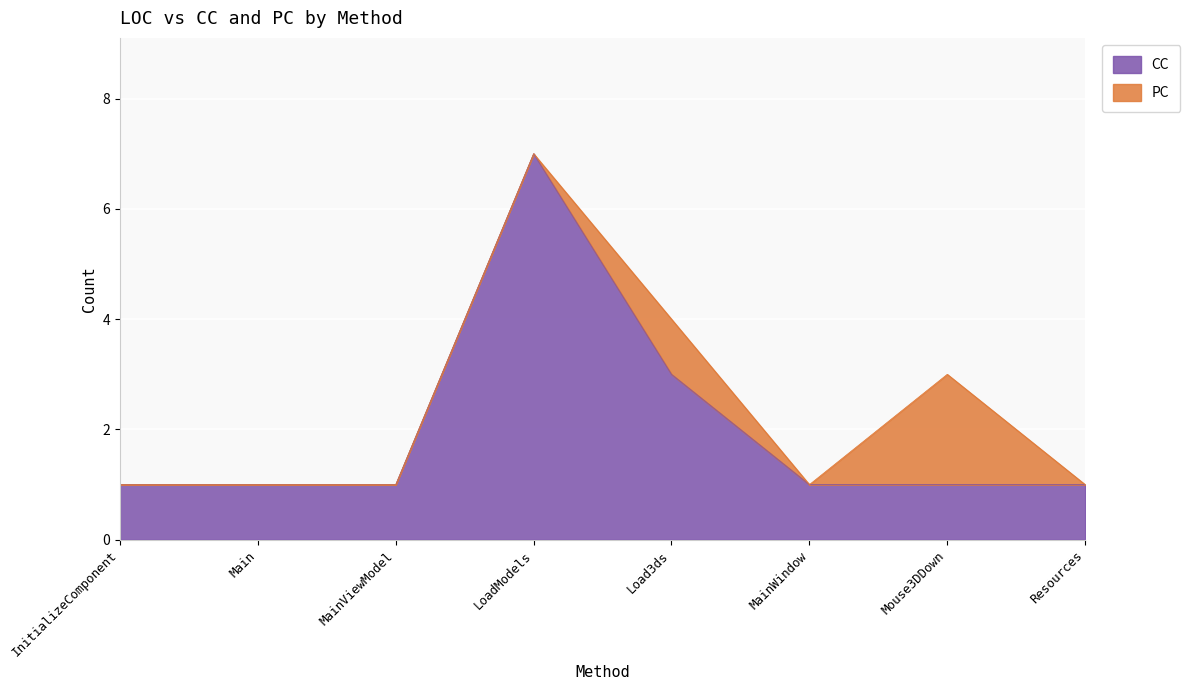

Is it true that the value at MainViewModel is 2?

False